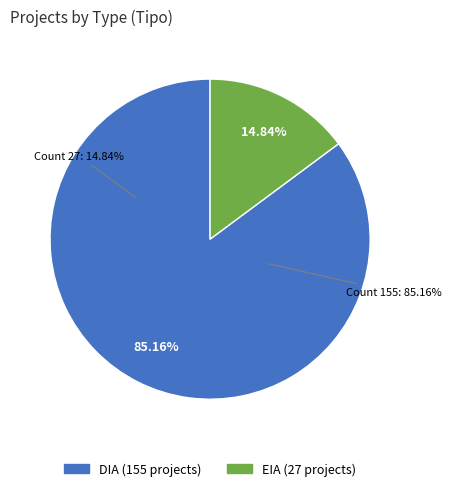

Do EIA and DIA together represent more than half of the pie?

Yes